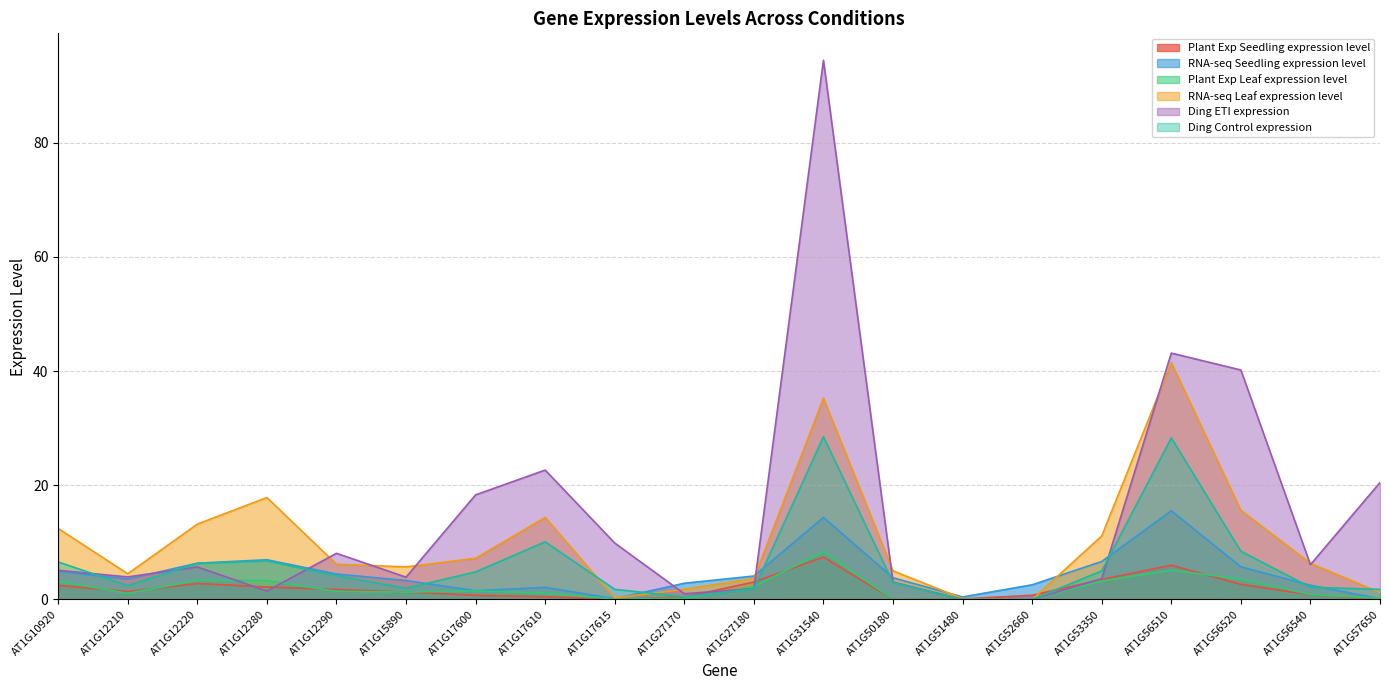

Where is the first local minimum for Plant Exp Seedling expression level?

AT1G12210